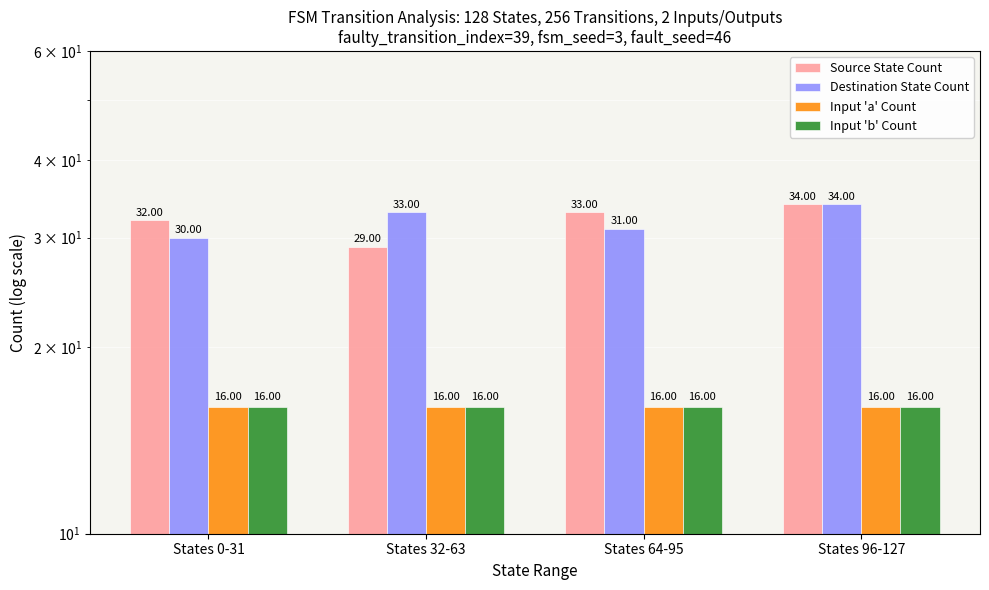

What is the label of the 4th bar from the left?

States 96-127